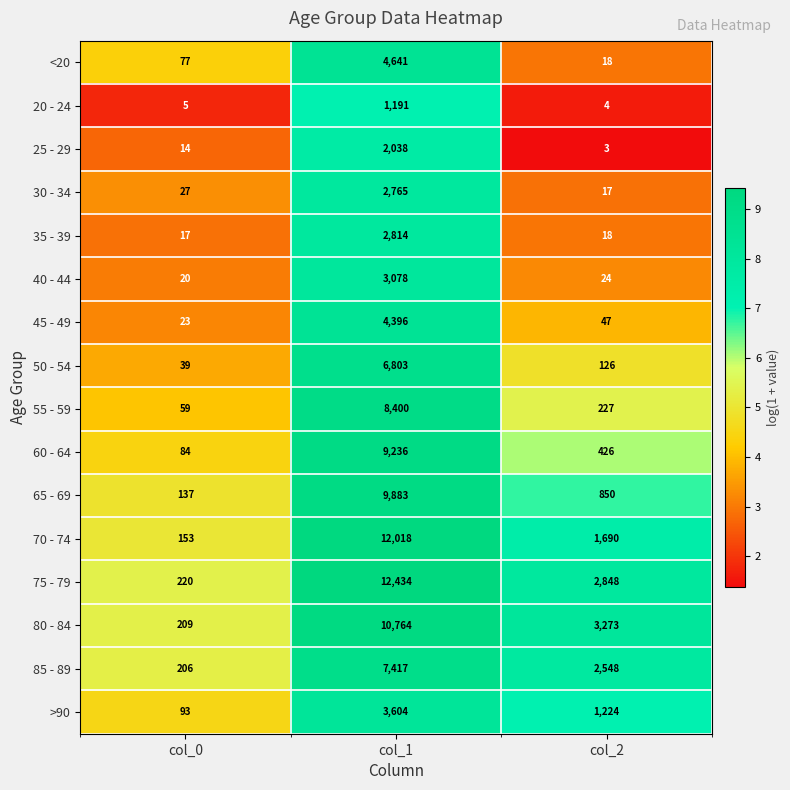

How many distinct data groups are displayed?

16